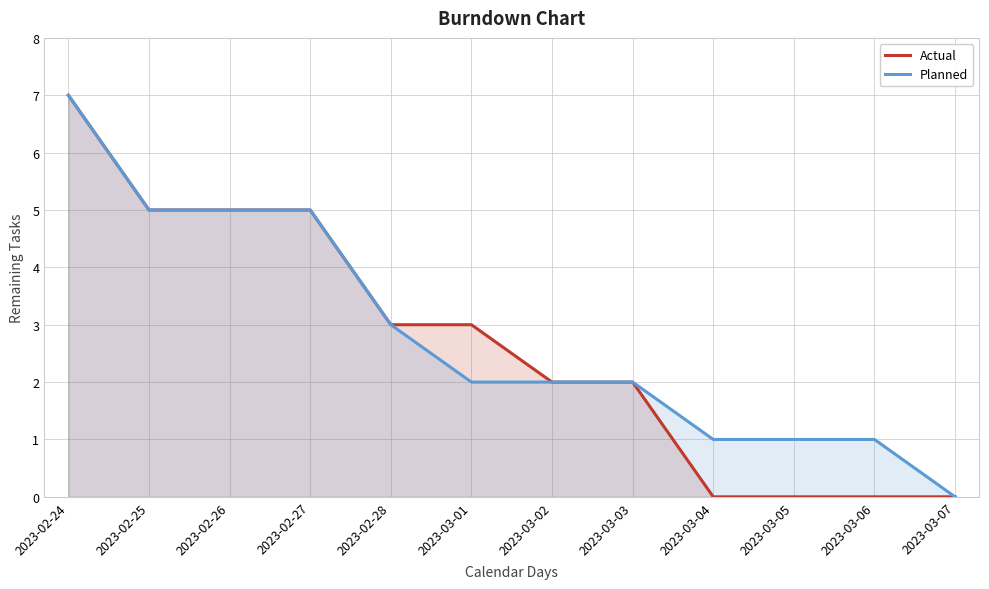

True or false: Planned and Actual cross at least once.

False